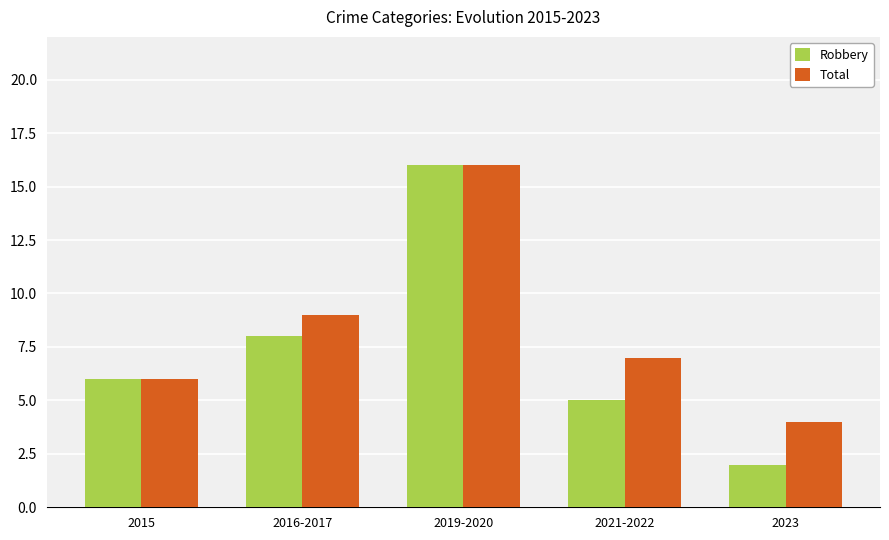

How many categories are shown in the chart?

5